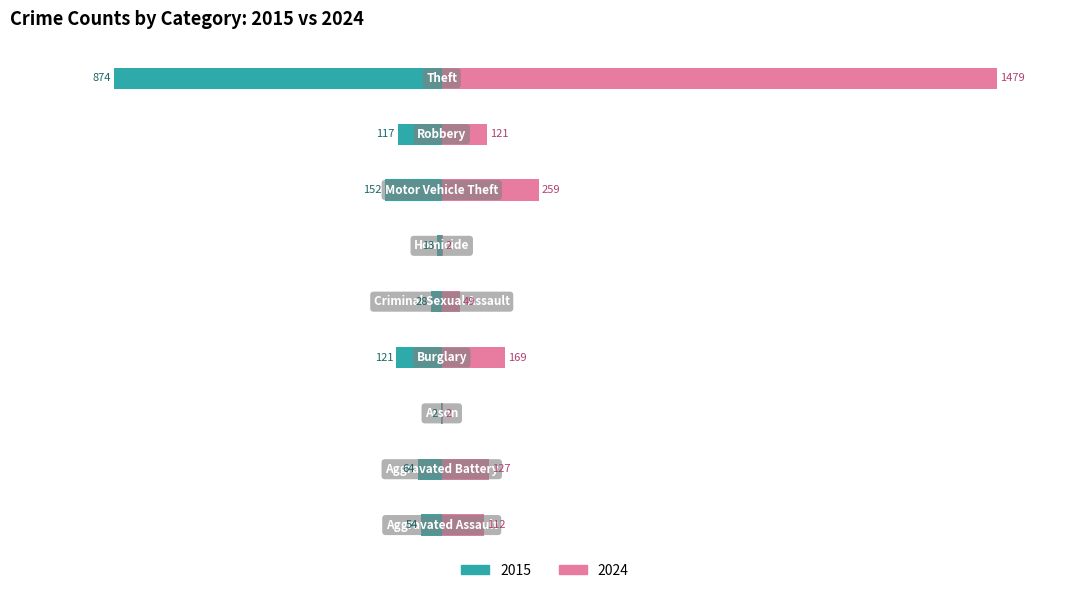

What is the label of the 7th bar from the left?

Motor Vehicle Theft